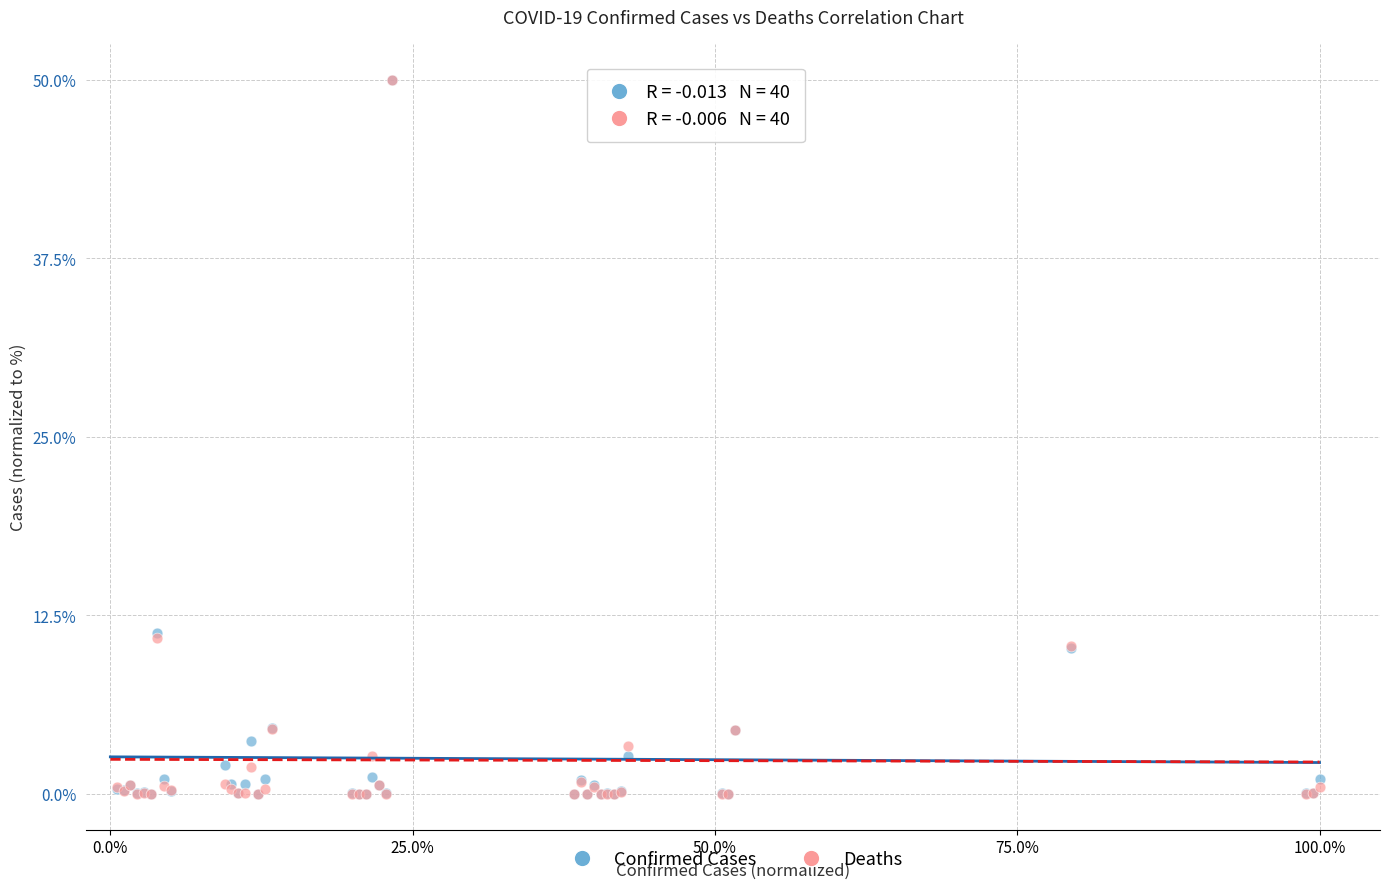

What are all the series names shown in the legend?

Confirmed Cases, Deaths